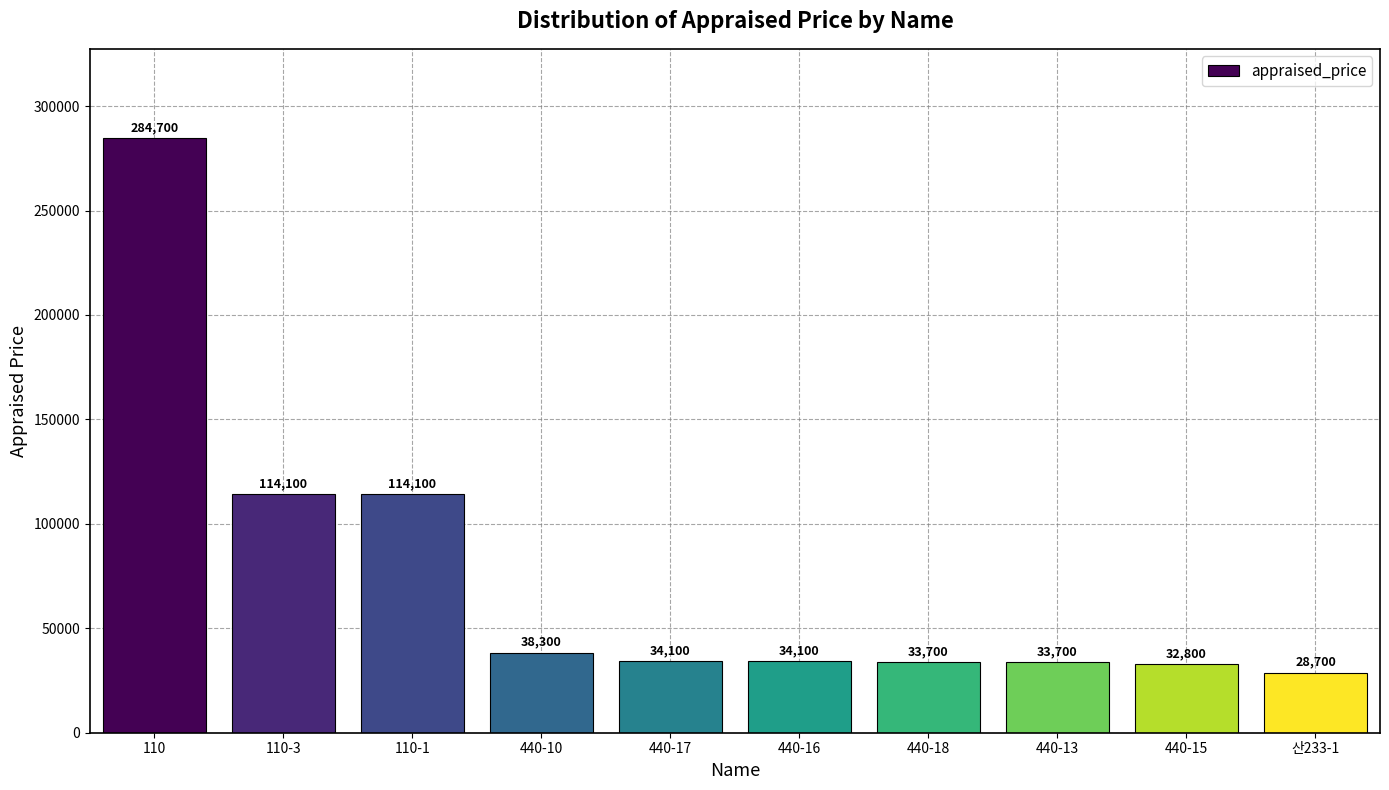

What is the label of the 7th bar from the left?

440-18